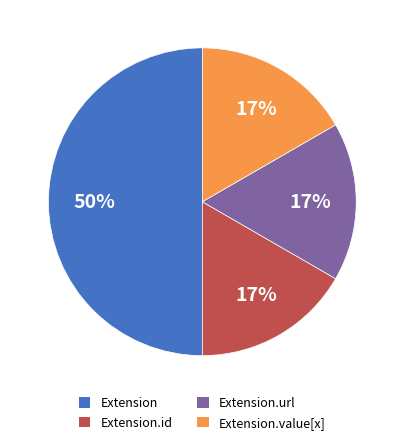

Is Extension.value[x] the majority of the pie?

No